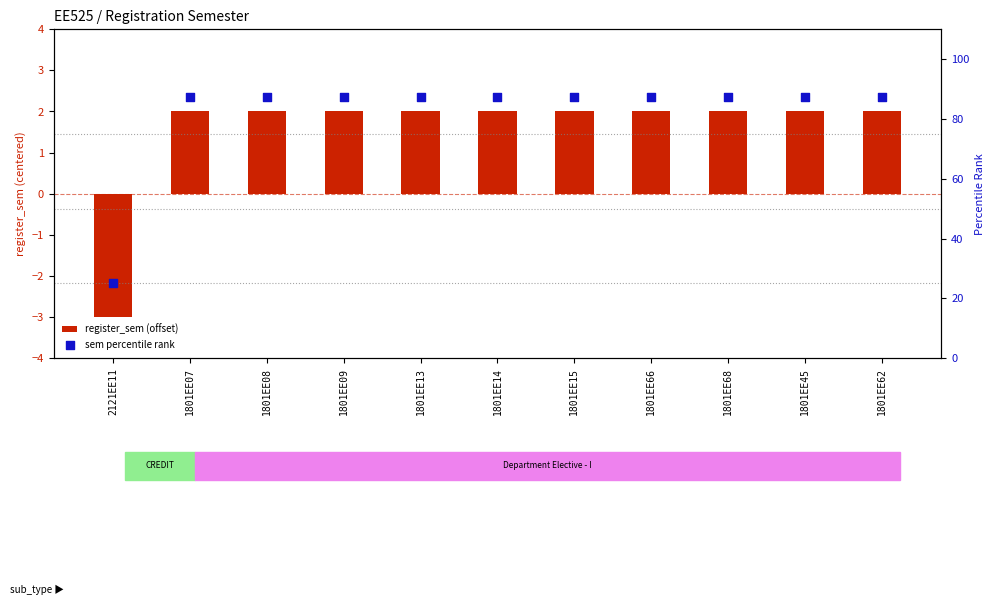

Is the value of sem percentile rank at 1801EE09 greater than the value of register_sem (offset) at 1801EE62?

Yes